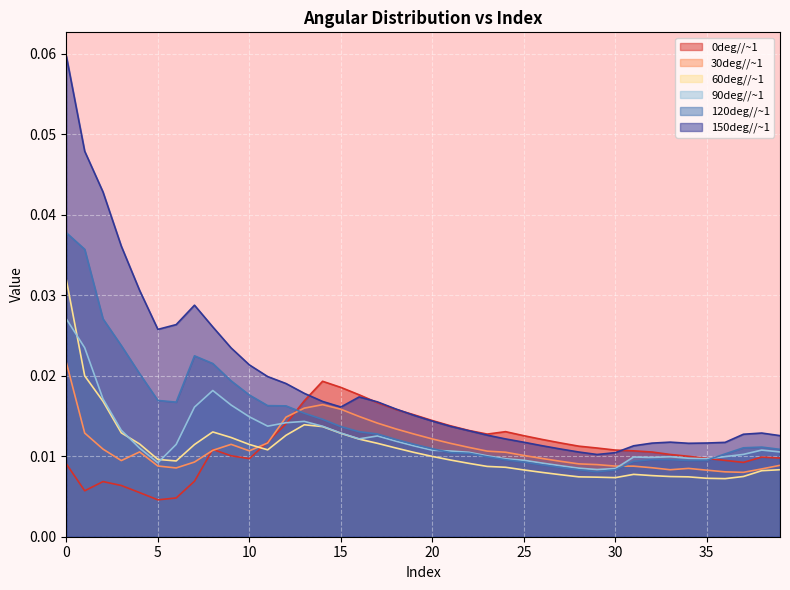

What are all the series names shown in the legend?

0deg//~1, 30deg//~1, 60deg//~1, 90deg//~1, 120deg//~1, 150deg//~1